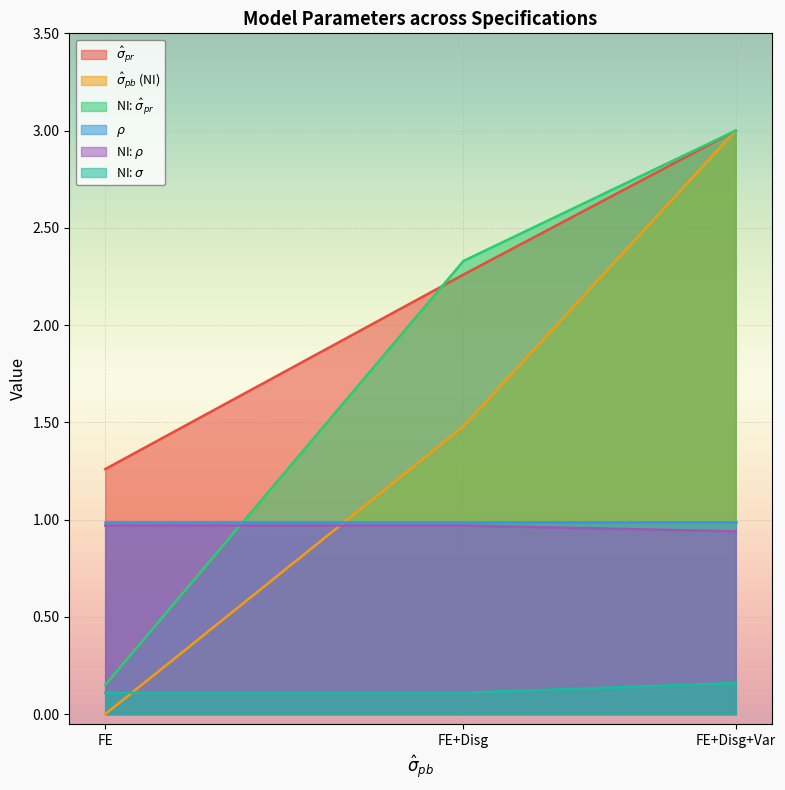

Read the NI: $\hat\sigma_{pr}$ value at FE+Disg+Var.

3.0